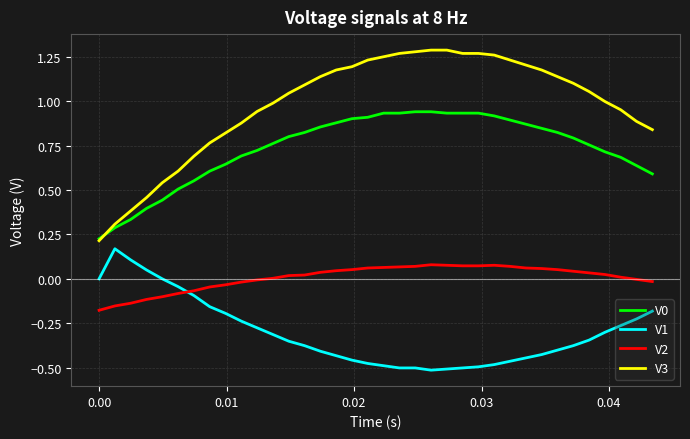

True or false: V2 and V3 intersect in this chart.

False